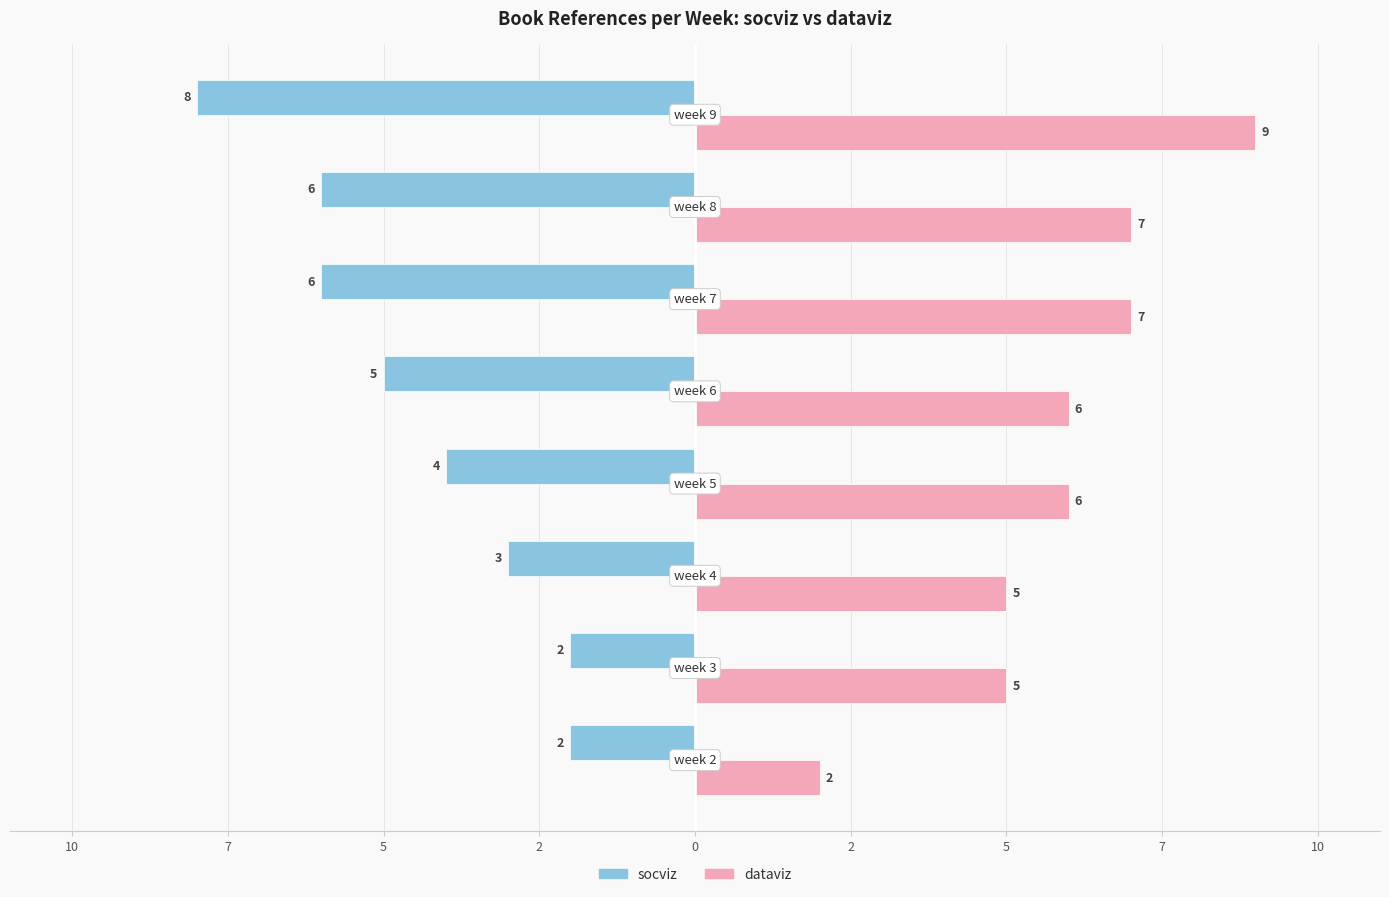

What are all the series names shown in the legend?

socviz, dataviz